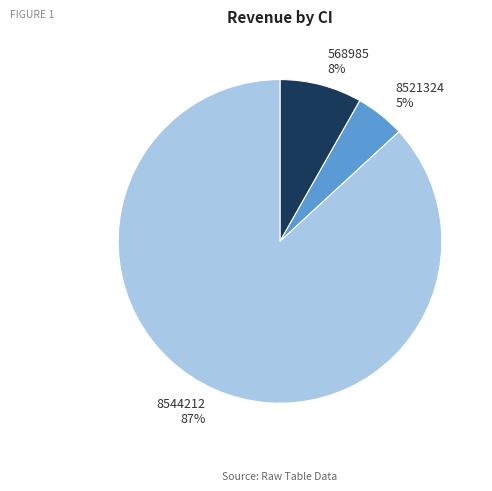

What is the largest slice in the pie chart?

8544212